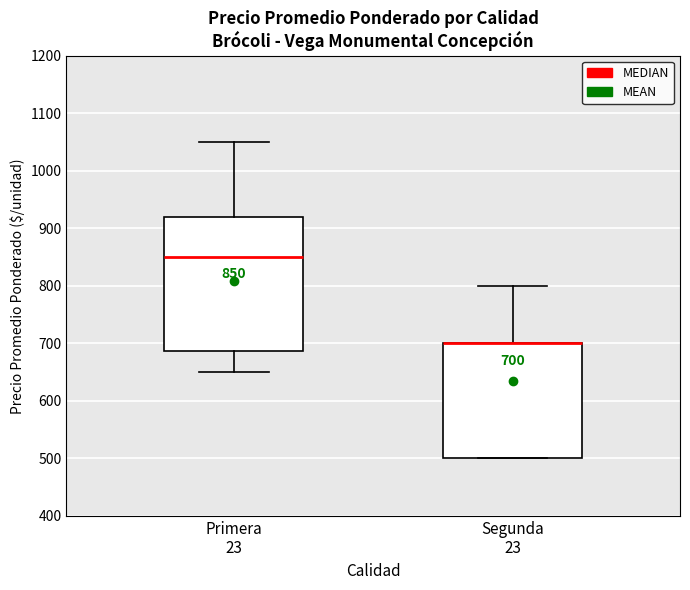

Which box is the tallest, from its lower edge to its upper edge?

Primera 23